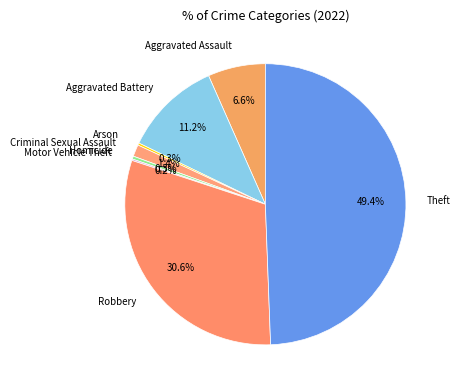

Does Homicide account for over 50% of the chart?

No